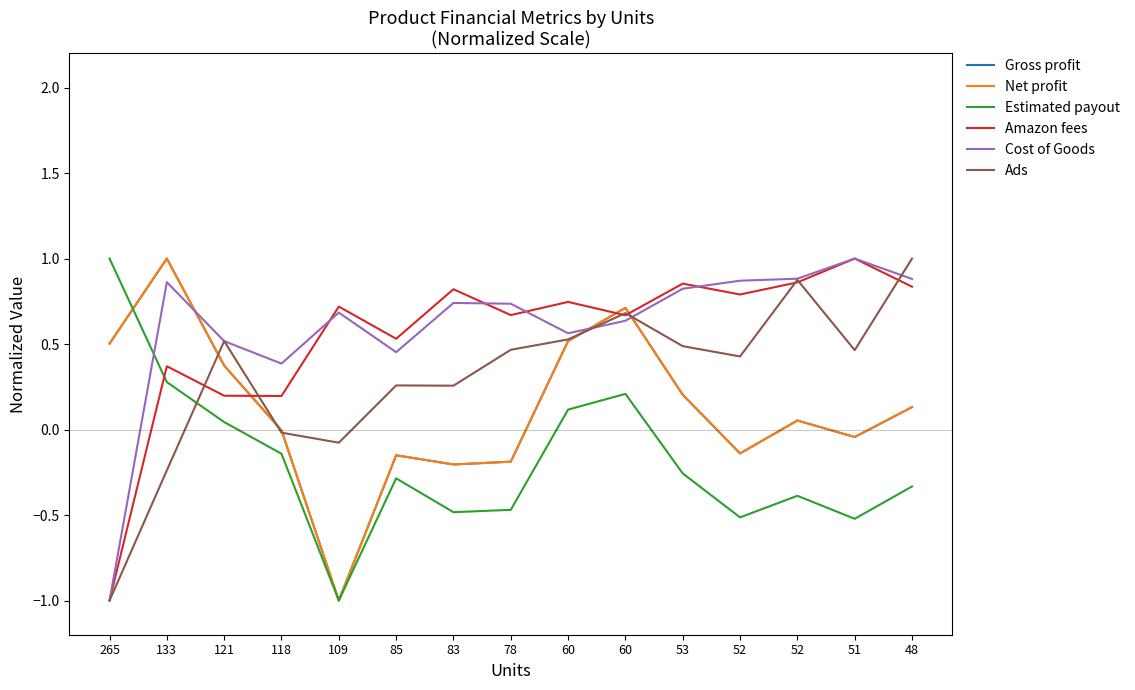

The Gross profit series shows 0.1 at 52. True or false?

False